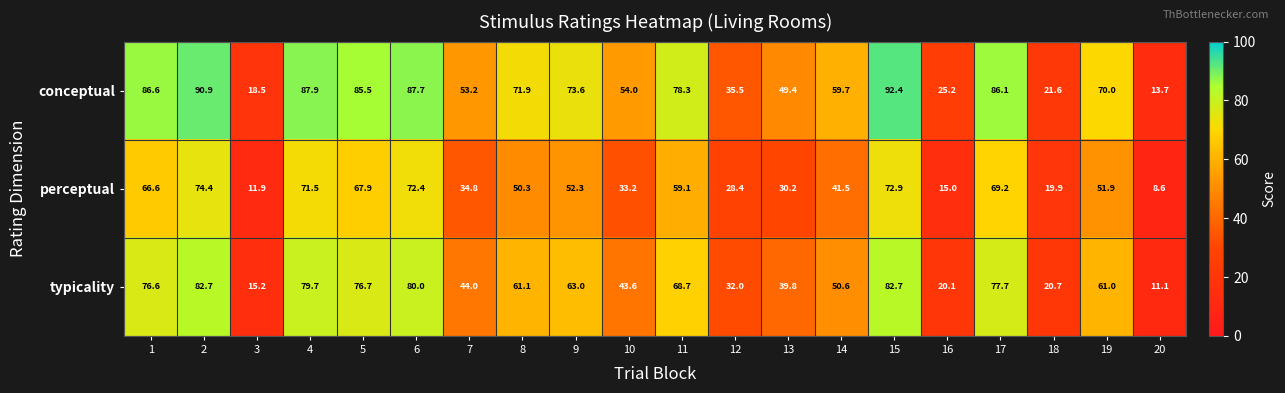

The value of conceptual at 3 is 18.5. True or false?

True